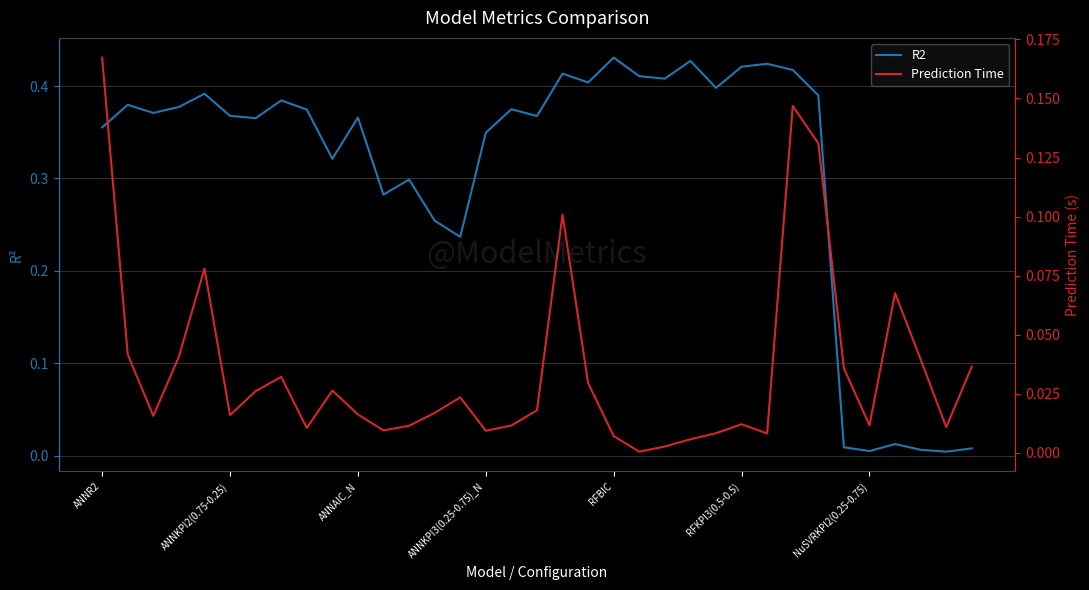

What is the greatest value displayed?

0.4